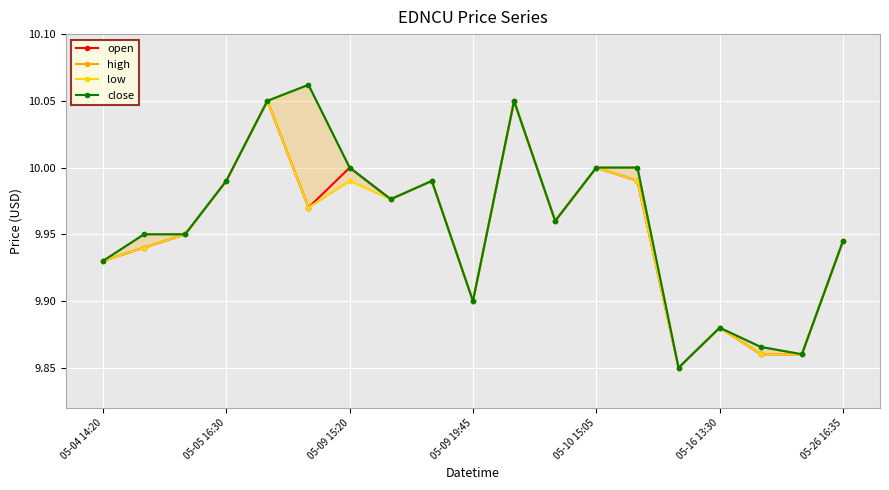

How many lines are shown in the chart?

4